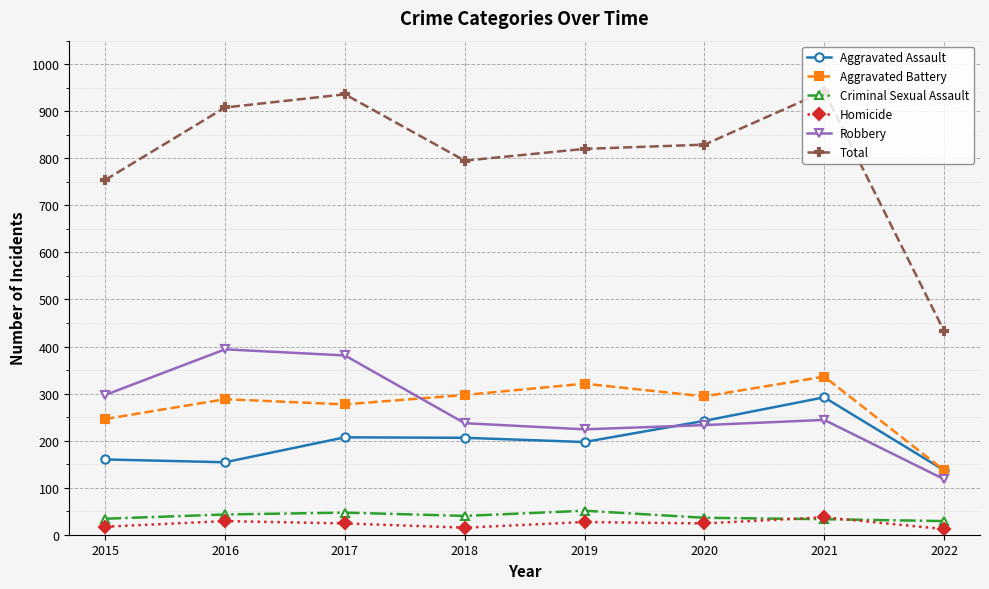

Which series has the largest total across all categories?

Total